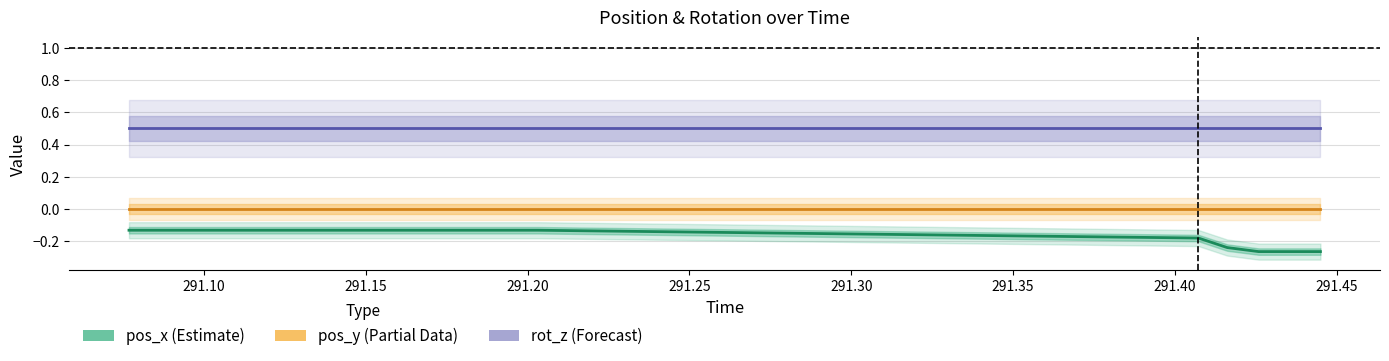

List the series in order of their peak value, lowest first.

pos_x (Estimate), pos_y (Partial Data), rot_z (Forecast)